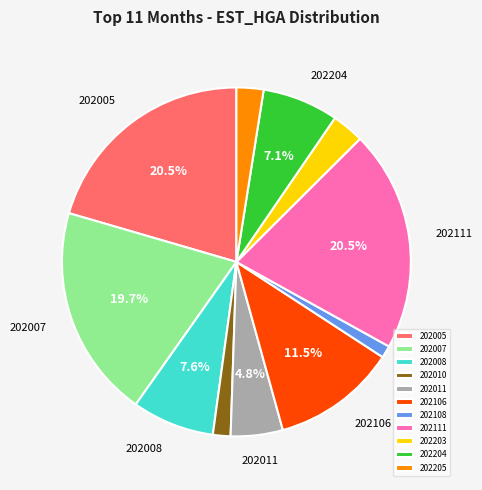

Which has a higher value, 202205 or 202108?

202205